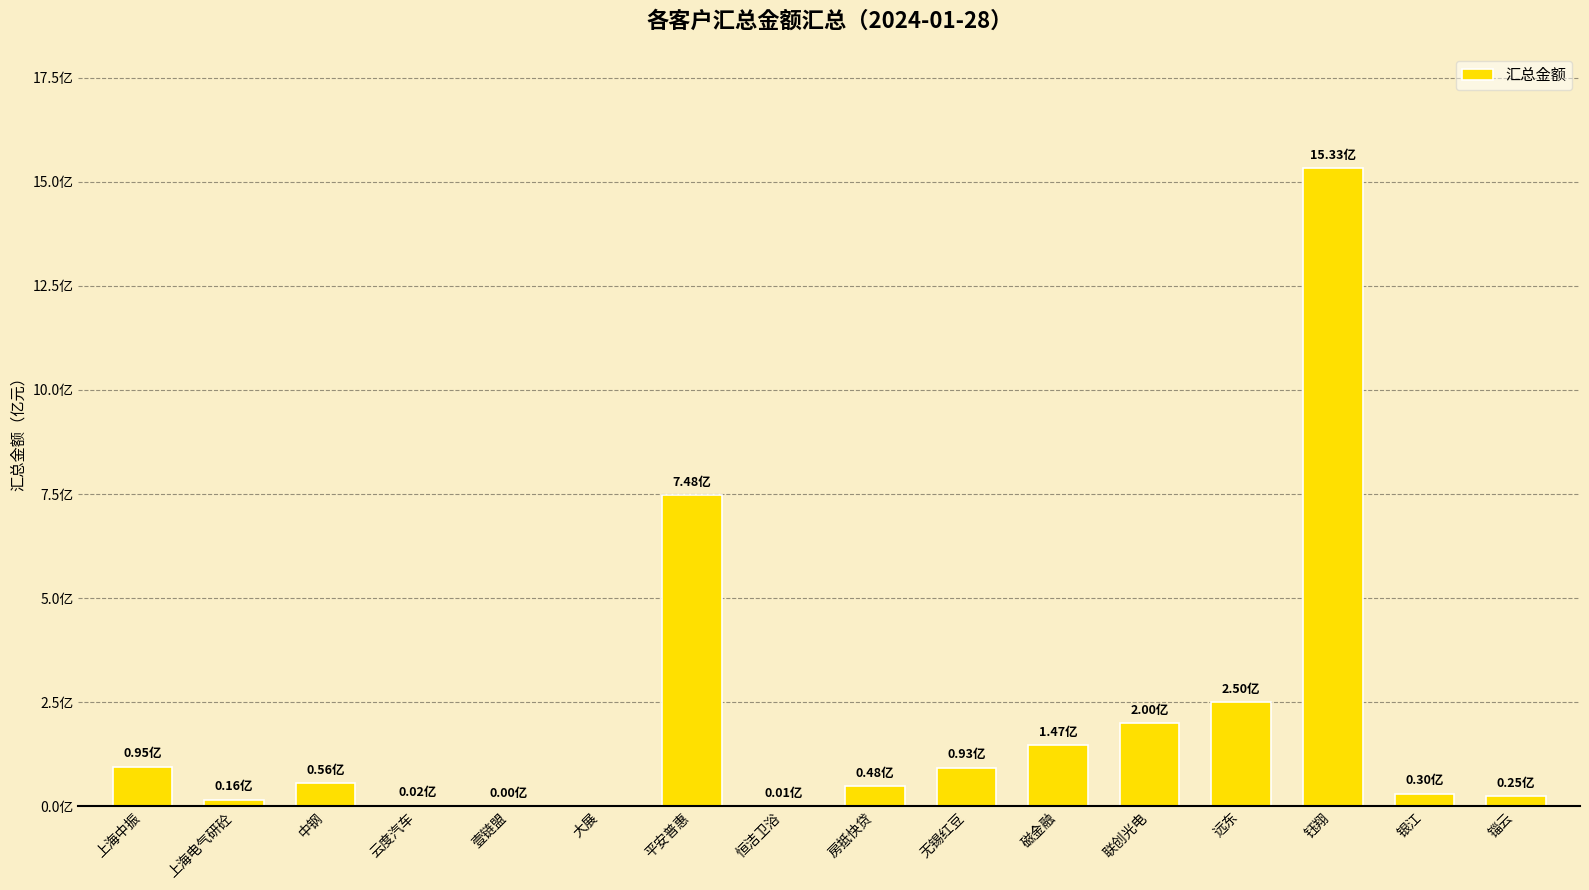

Which has a higher value, 大展 or 中钢?

中钢